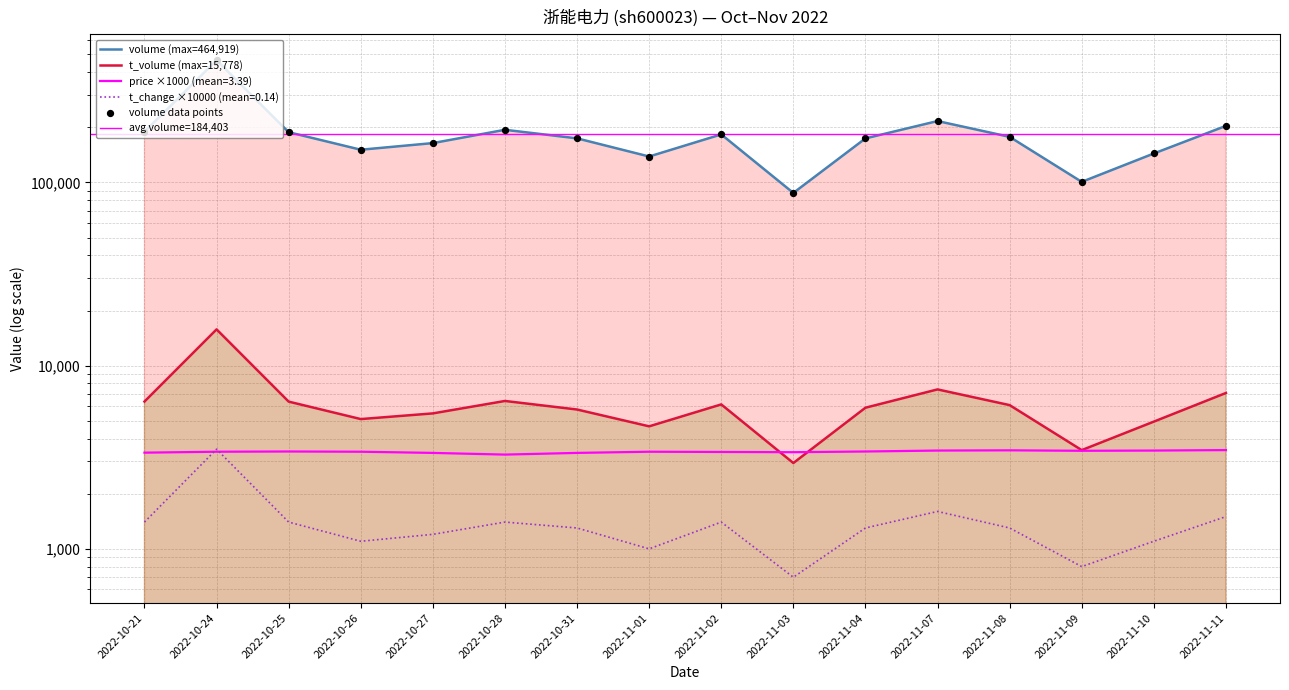

At which category is the sum across all series the highest?

2022-10-24